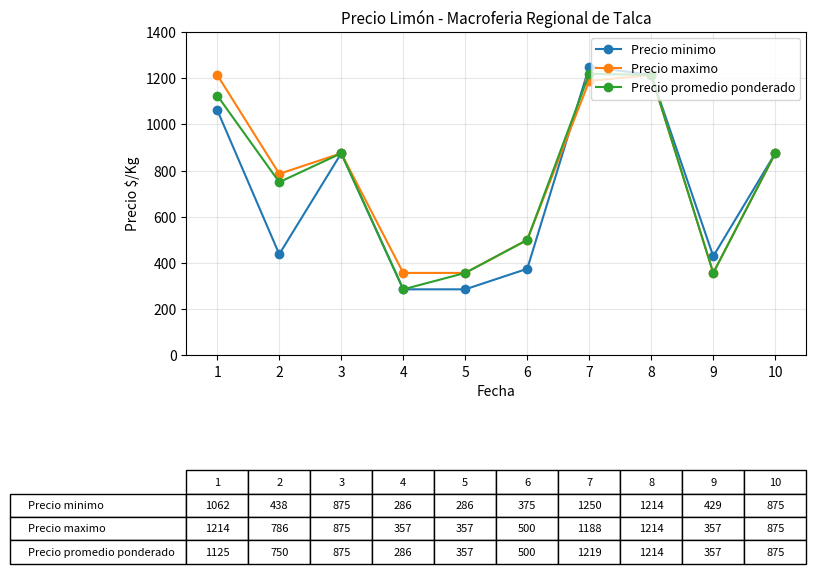

Count the number of categories in the chart.

10